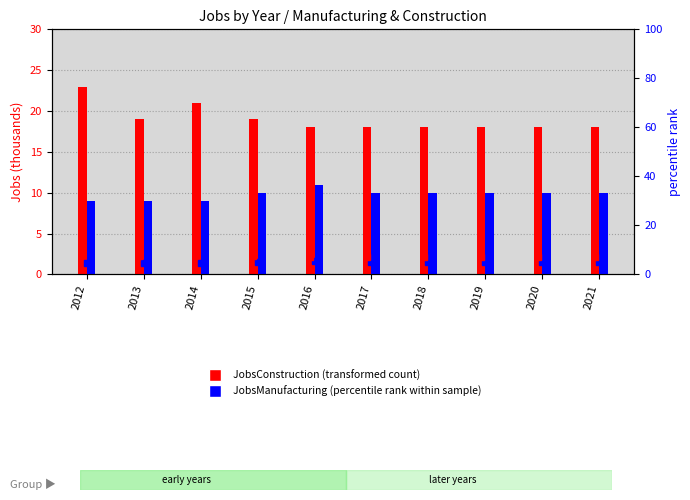

Between 2016 and 2018, which is larger?

2016